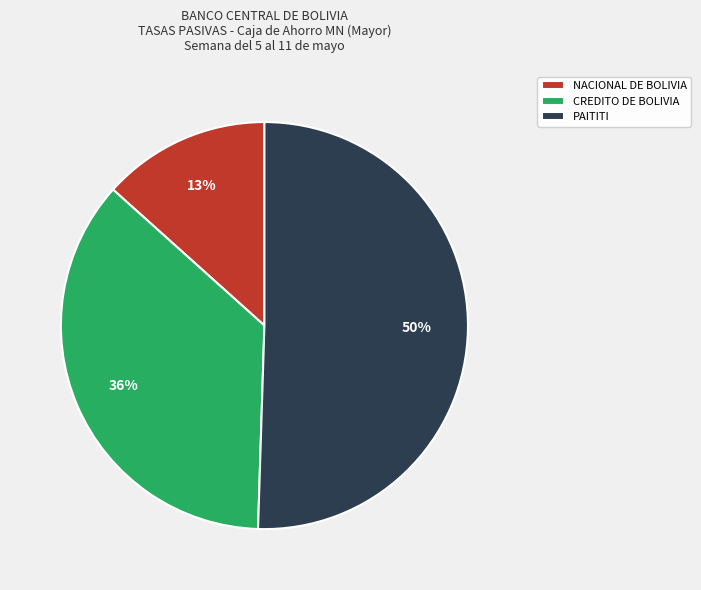

To the nearest percent, what is the difference between the largest and smallest slice percentages?

37%